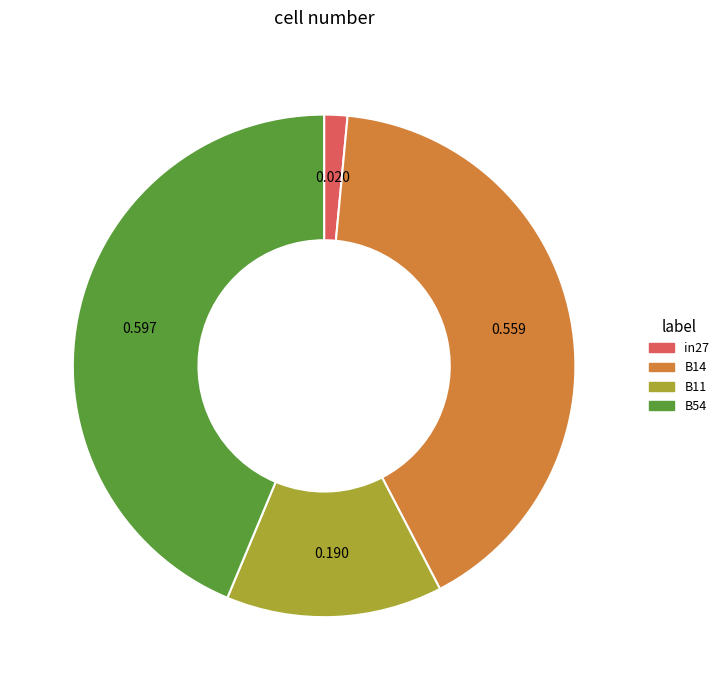

Does any single category account for the majority?

No